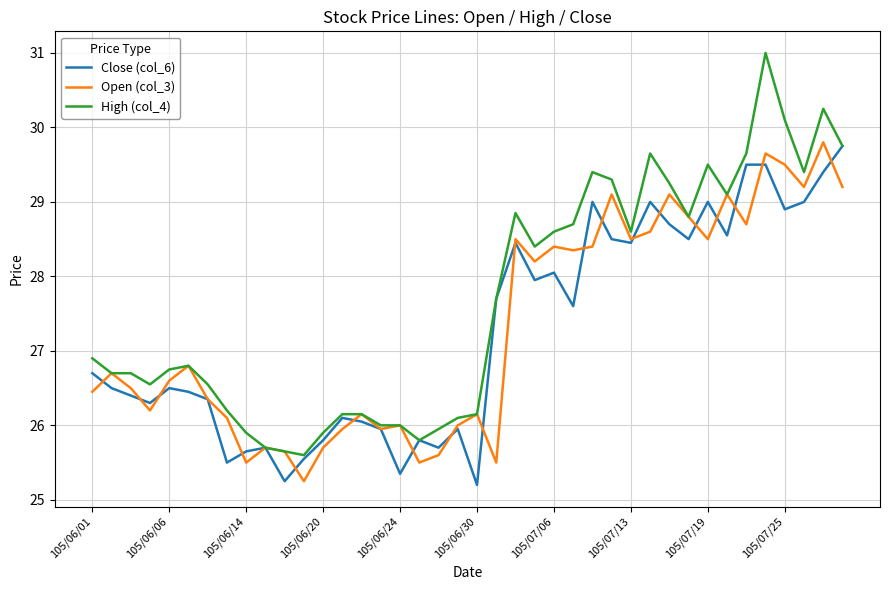

What is the maximum value for Open (col_3)?

29.8